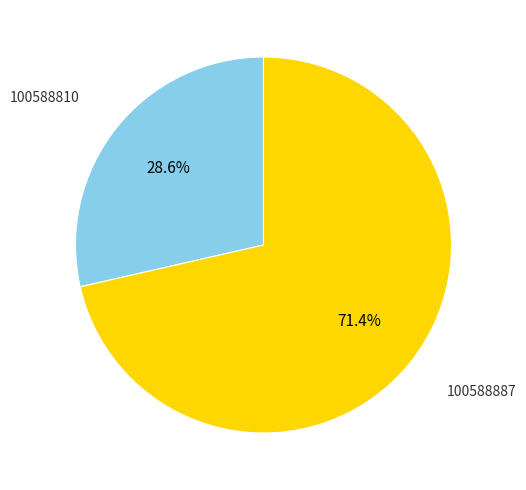

Is there any slice that represents more than half of the pie?

Yes